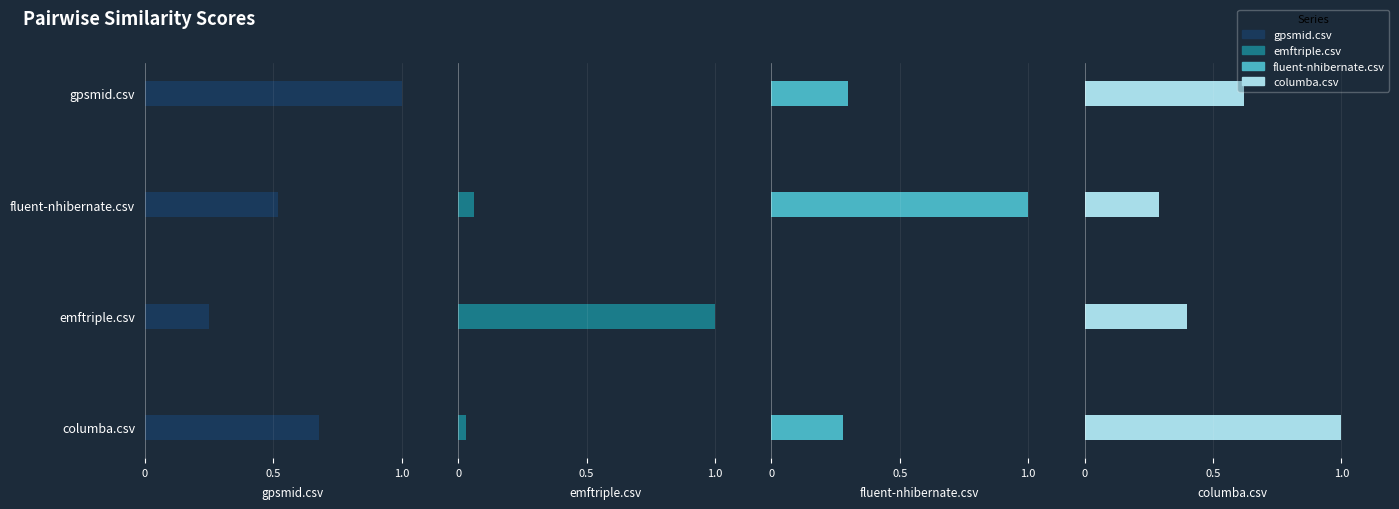

Count the number of data series in this chart.

4